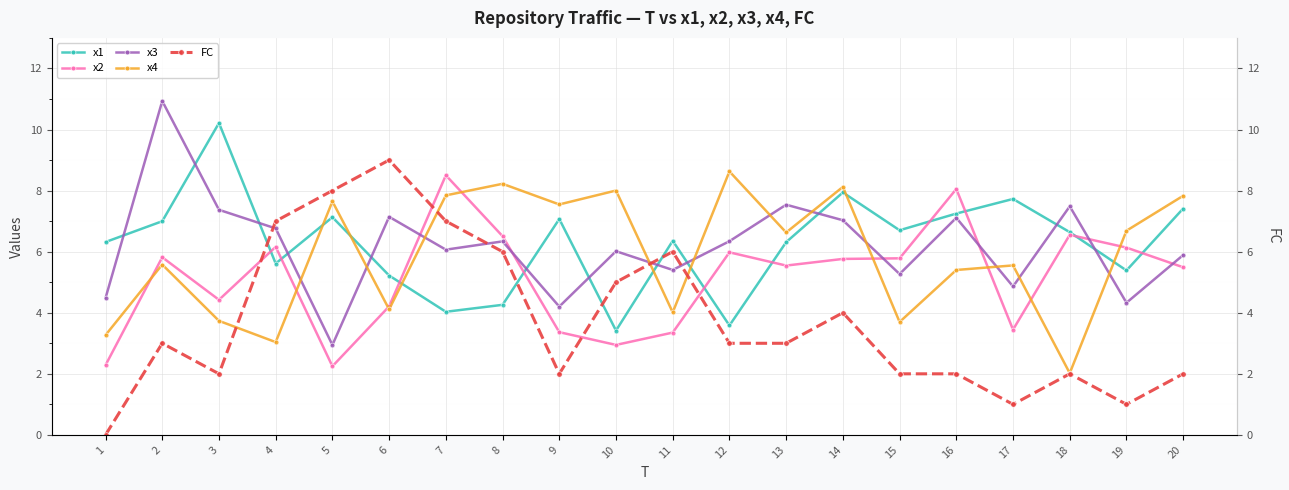

What is the greatest value displayed?

10.9